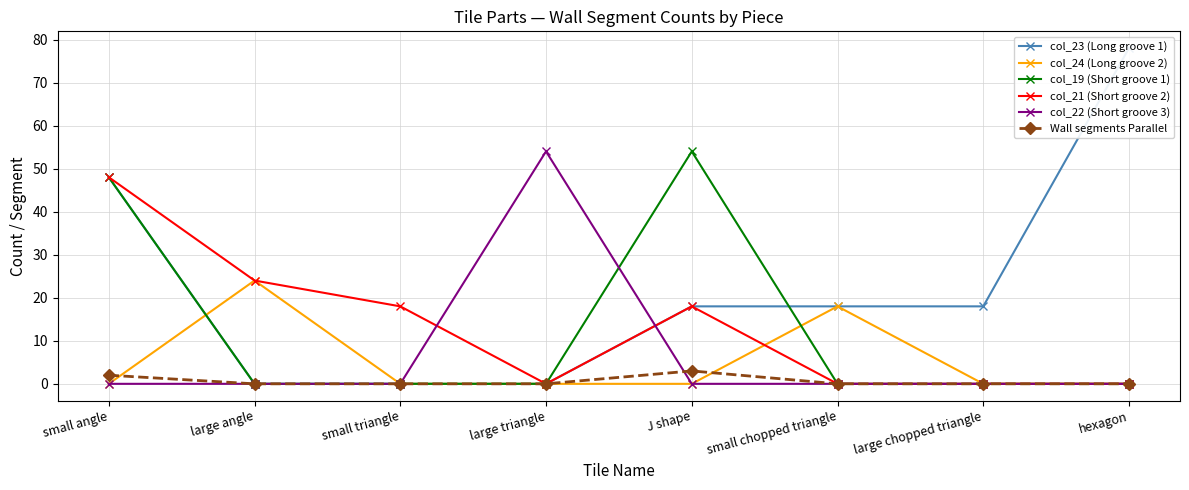

What is the sum of the col_23 (Long groove 1) values at small triangle and J shape?

18